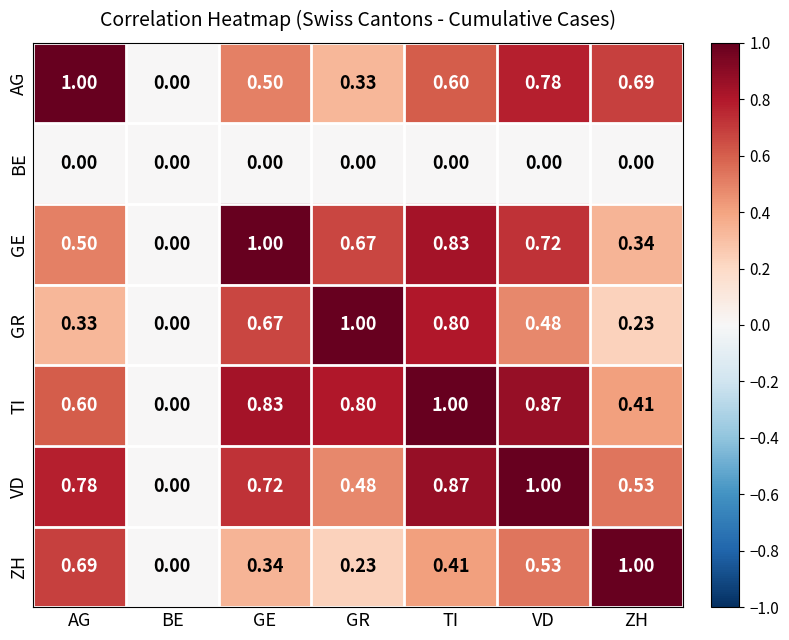

At which label is AG closest to 0?

BE